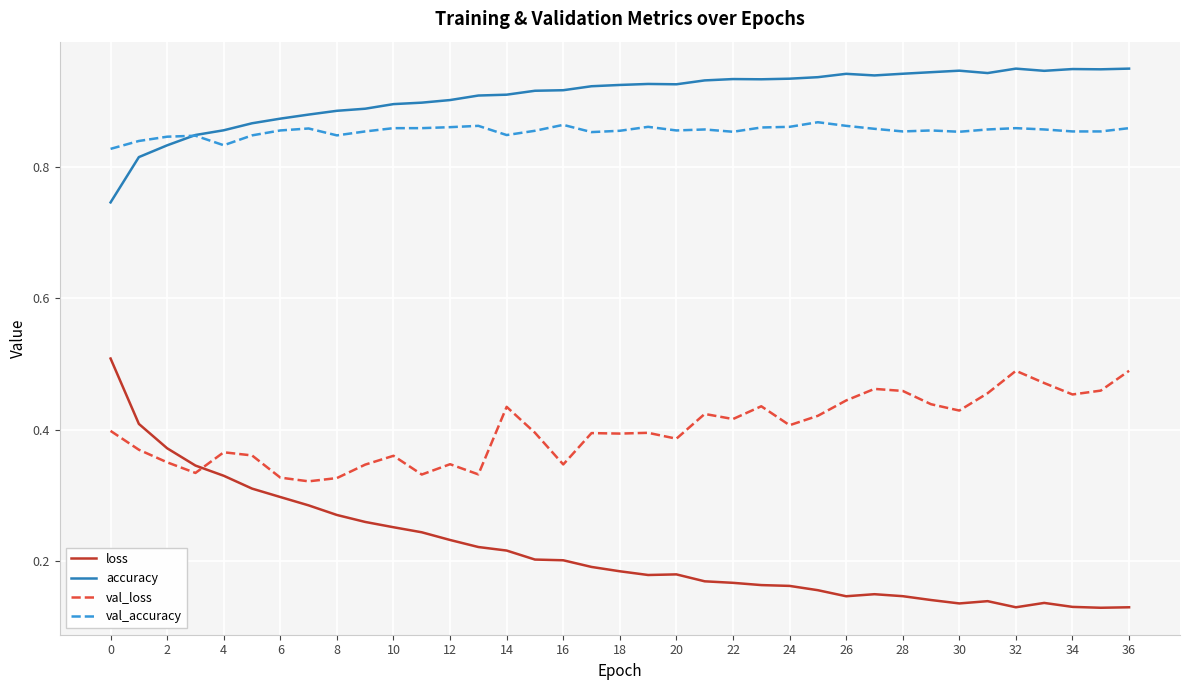

True or false: accuracy and val_loss cross at least once.

False